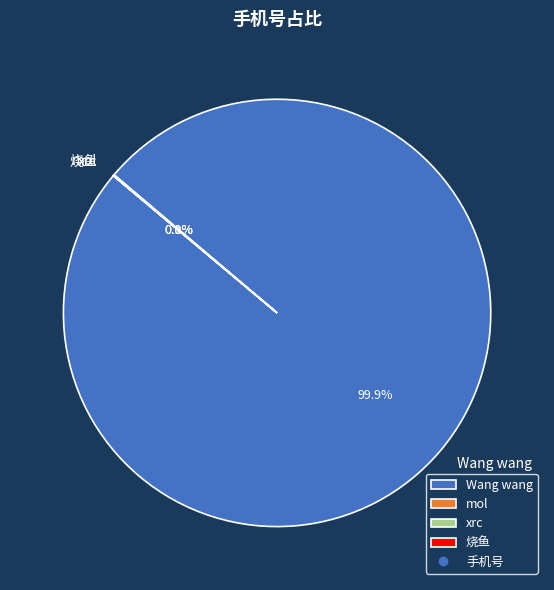

Between xrc and mol, which is larger?

mol